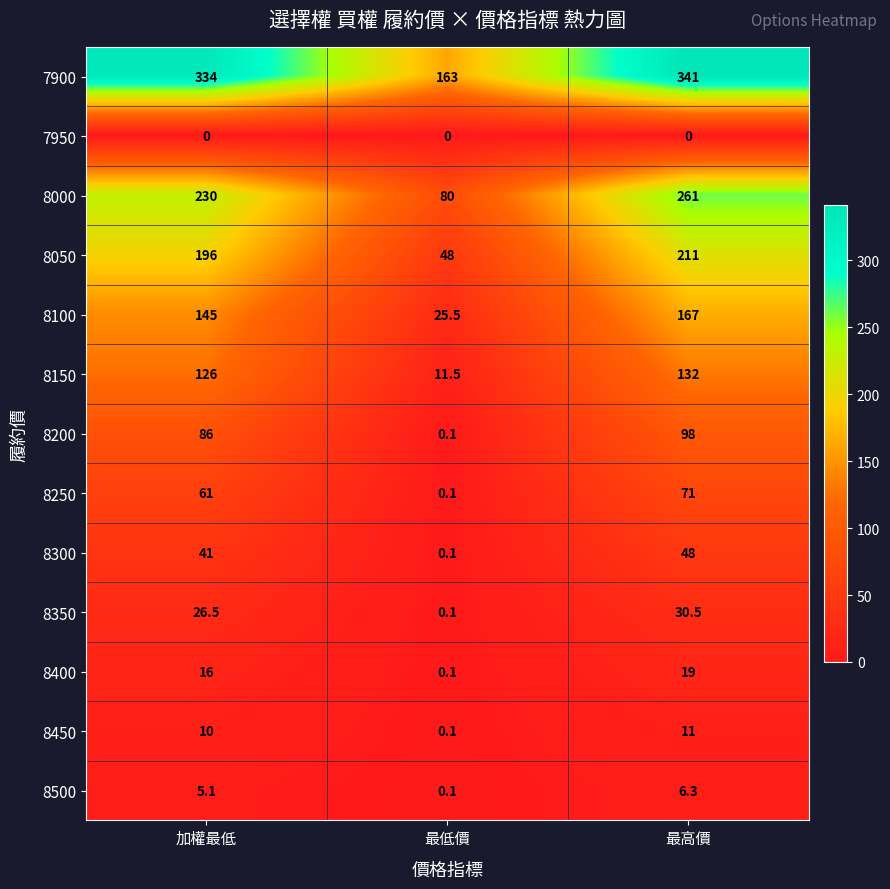

Between 最低價 and 最高價, which series saw the biggest shift?

8000